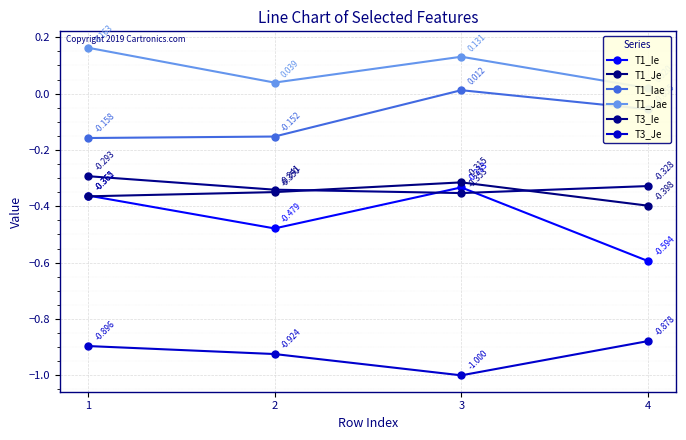

List the labels in order of T1_Iae value, largest first.

3, 4, 2, 1